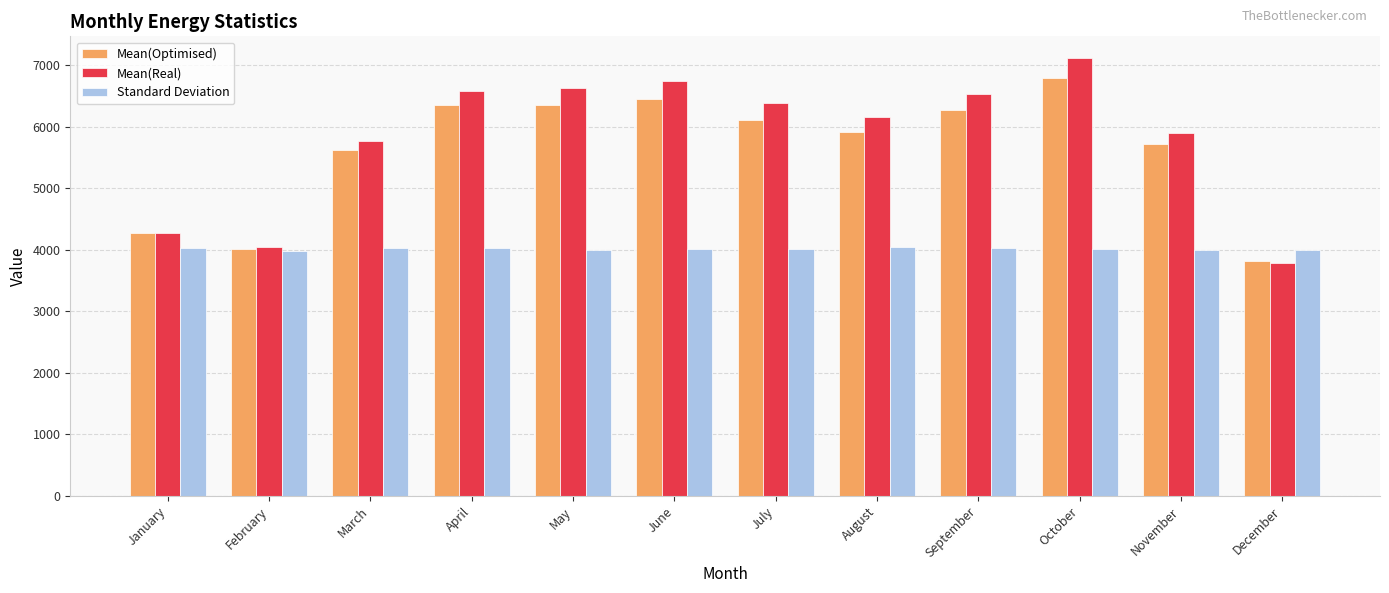

What is the difference between the maximum and minimum values in the Mean(Optimised) series?

2969.7